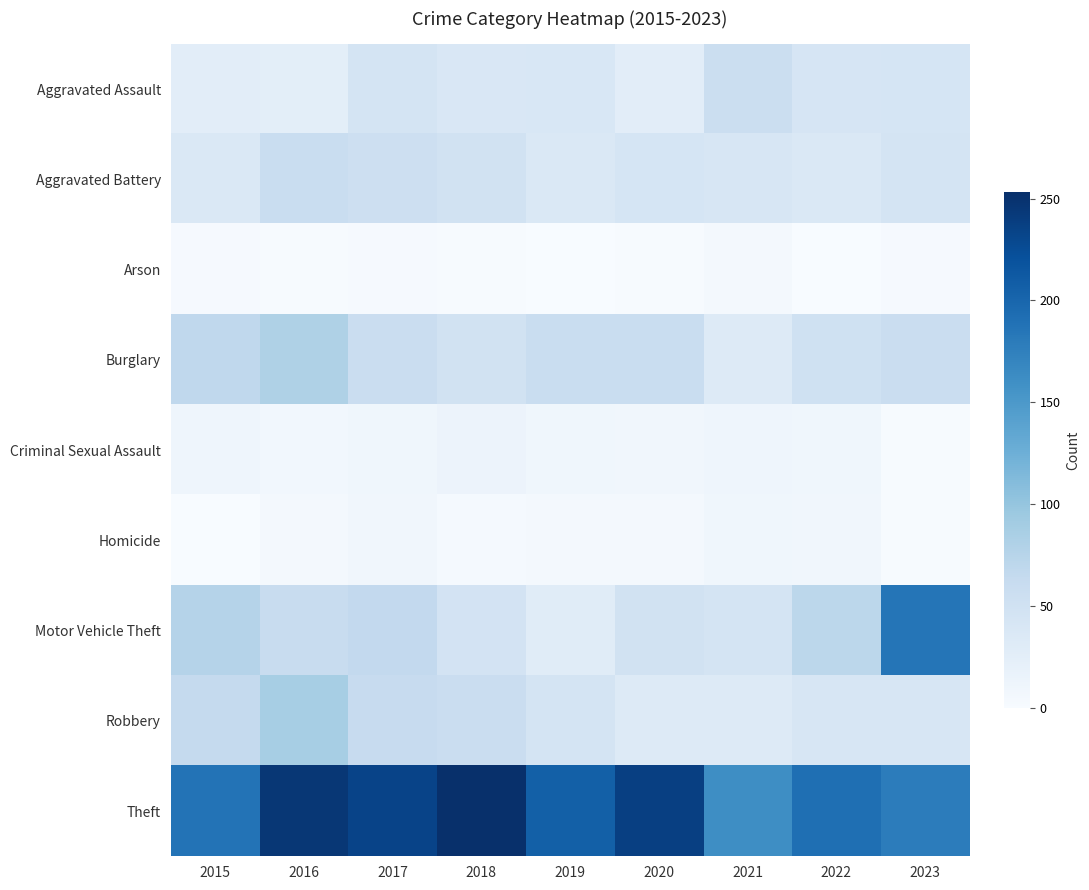

At which category is the sum across all series the highest?

2016